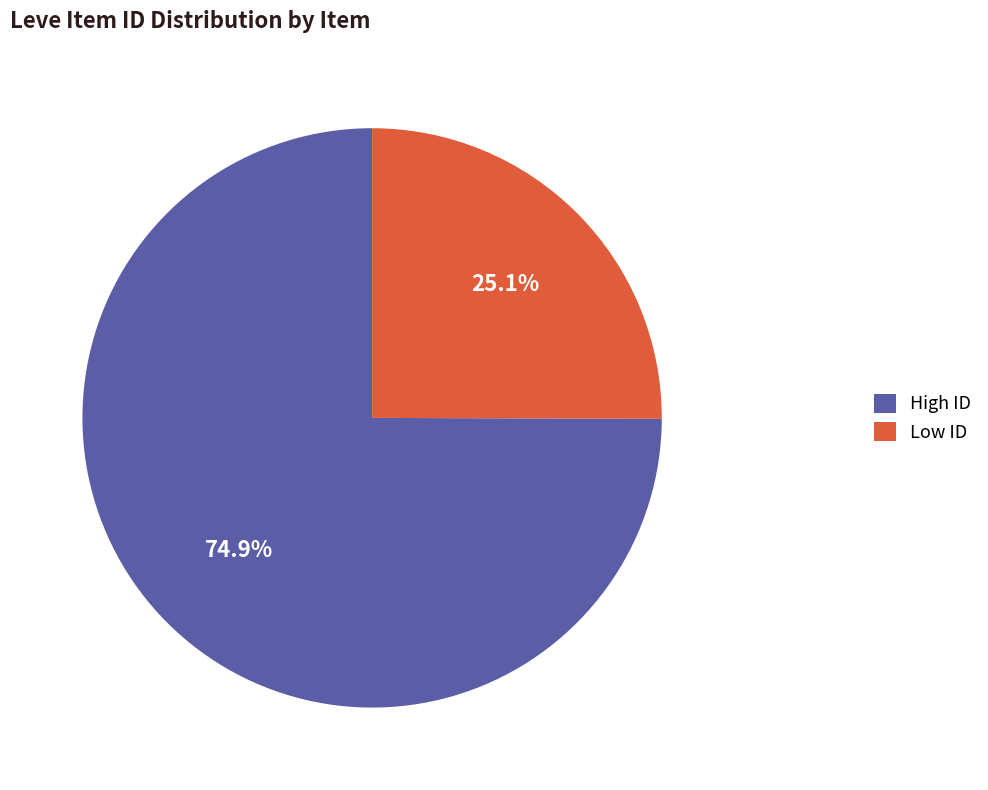

Combined, do Low ID and High ID account for over 50%?

Yes